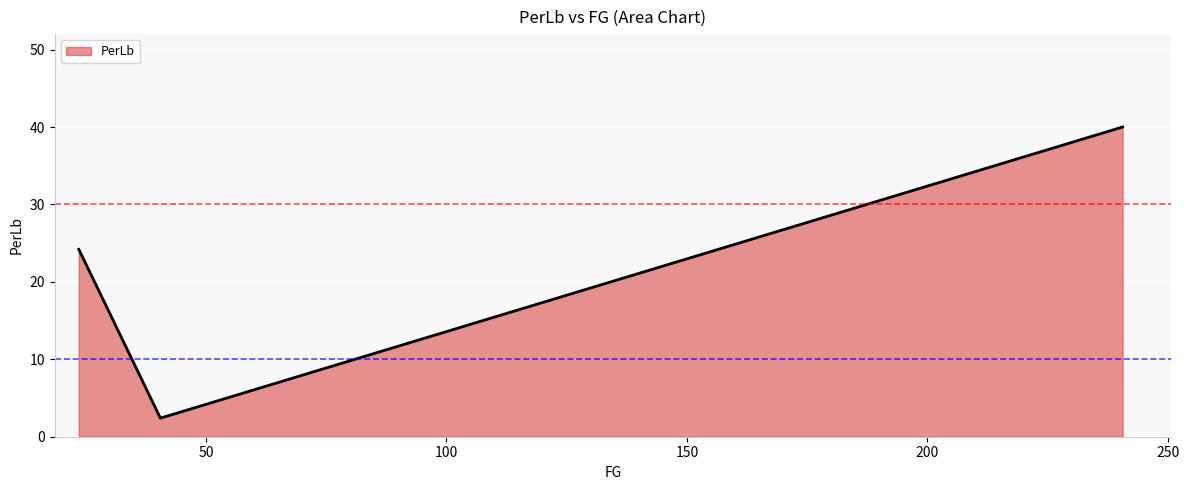

How many series are shown in this chart?

1